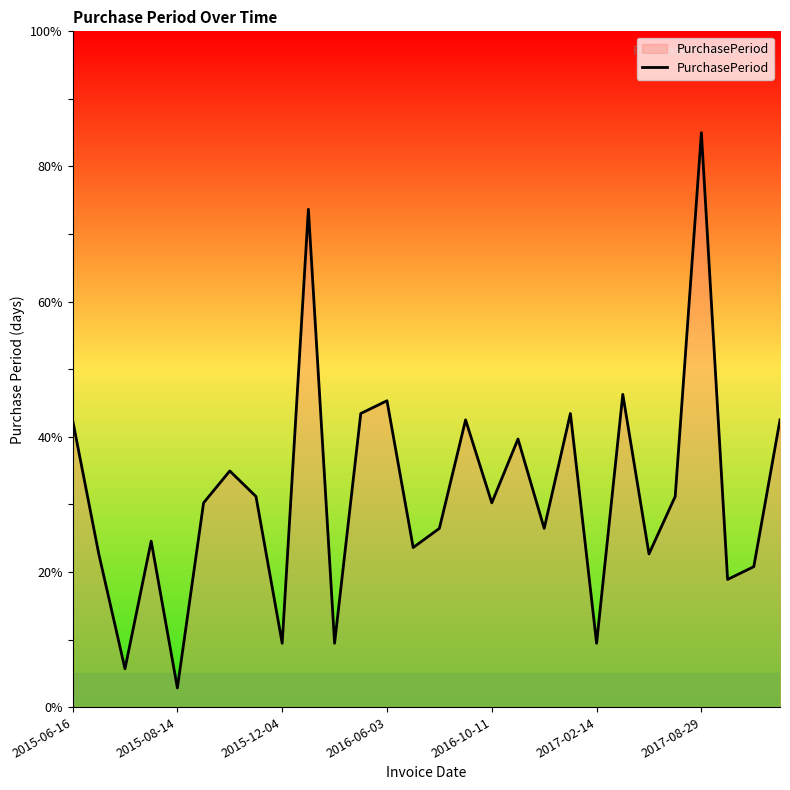

What is the maximum value shown in the chart?

85.0